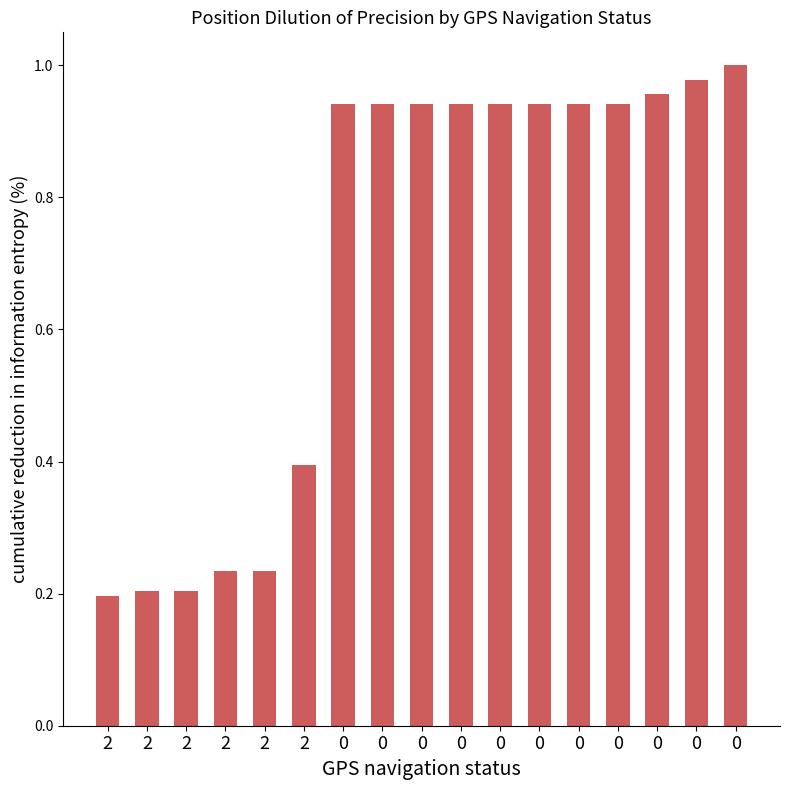

The value at 2 is 0.4. True or false?

True